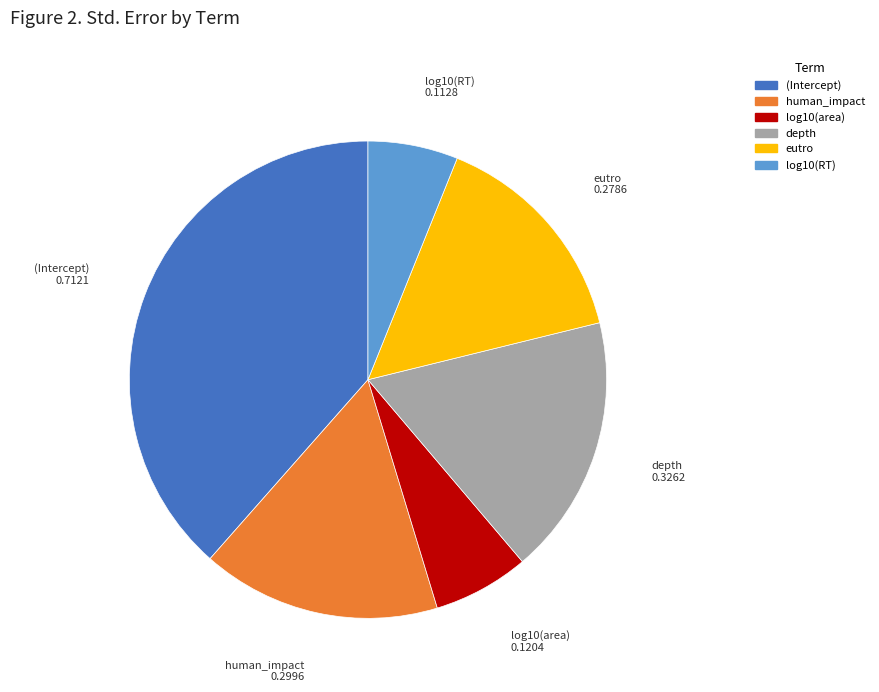

Is the sum of eutro and log10(RT) greater than half?

No